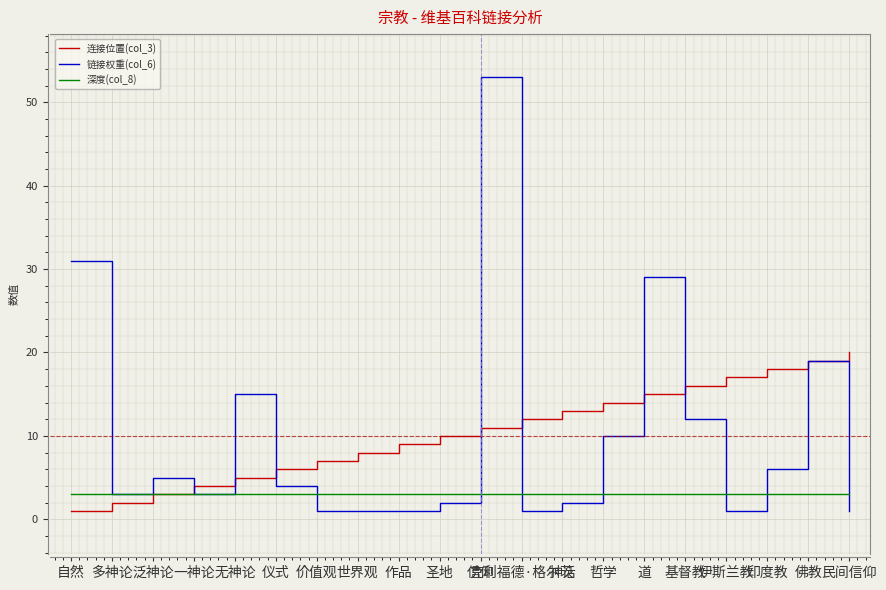

Is it true that 连接位置(col_3) equals 13 at 神话?

True